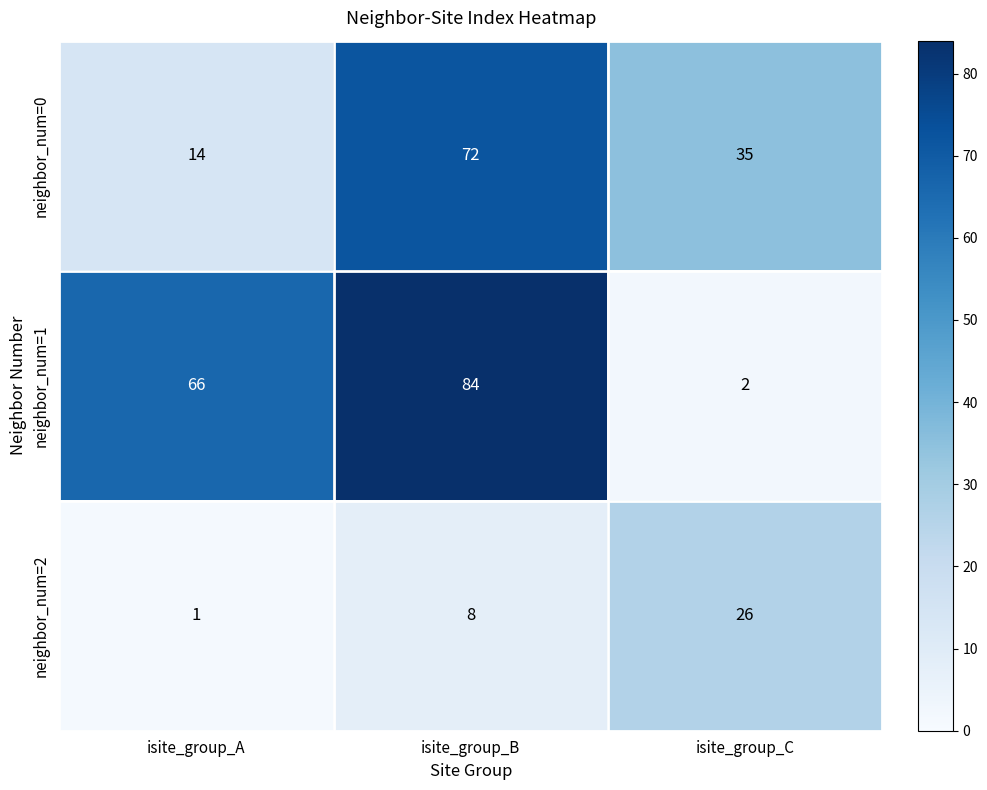

How many data points does each series have?

3